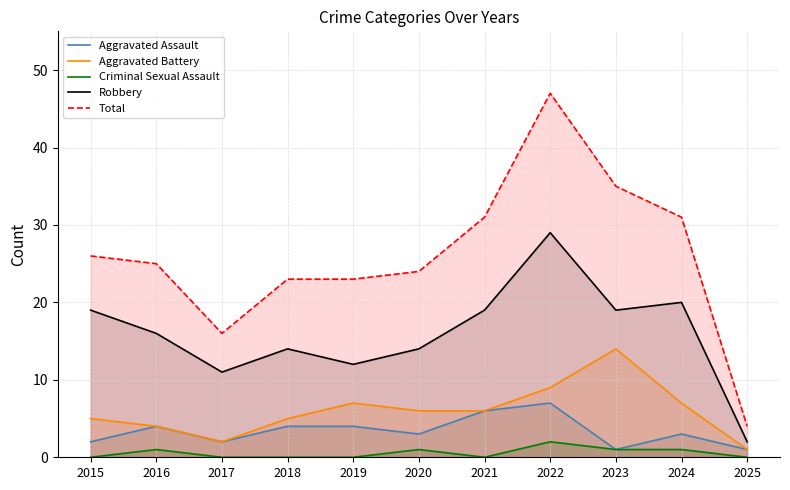

At which category does Aggravated Assault reach its first local valley?

2017